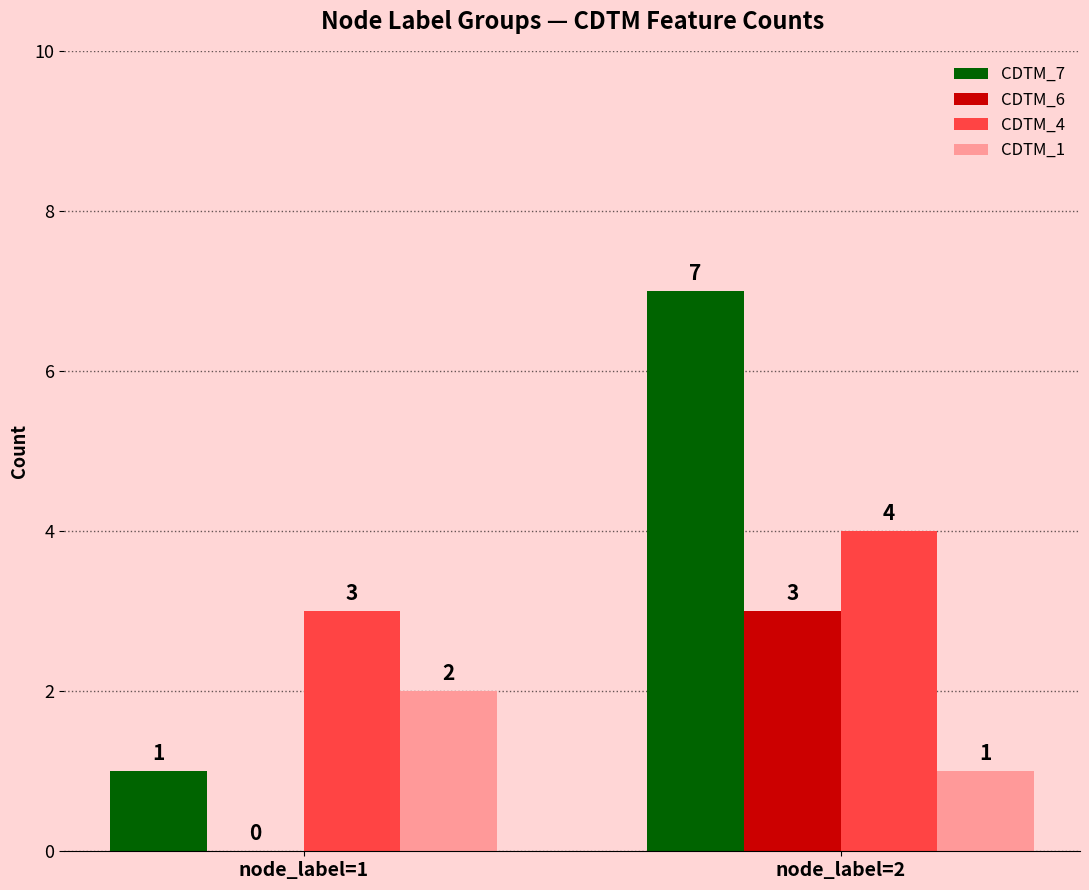

Which series has the widest spread of values?

CDTM_7